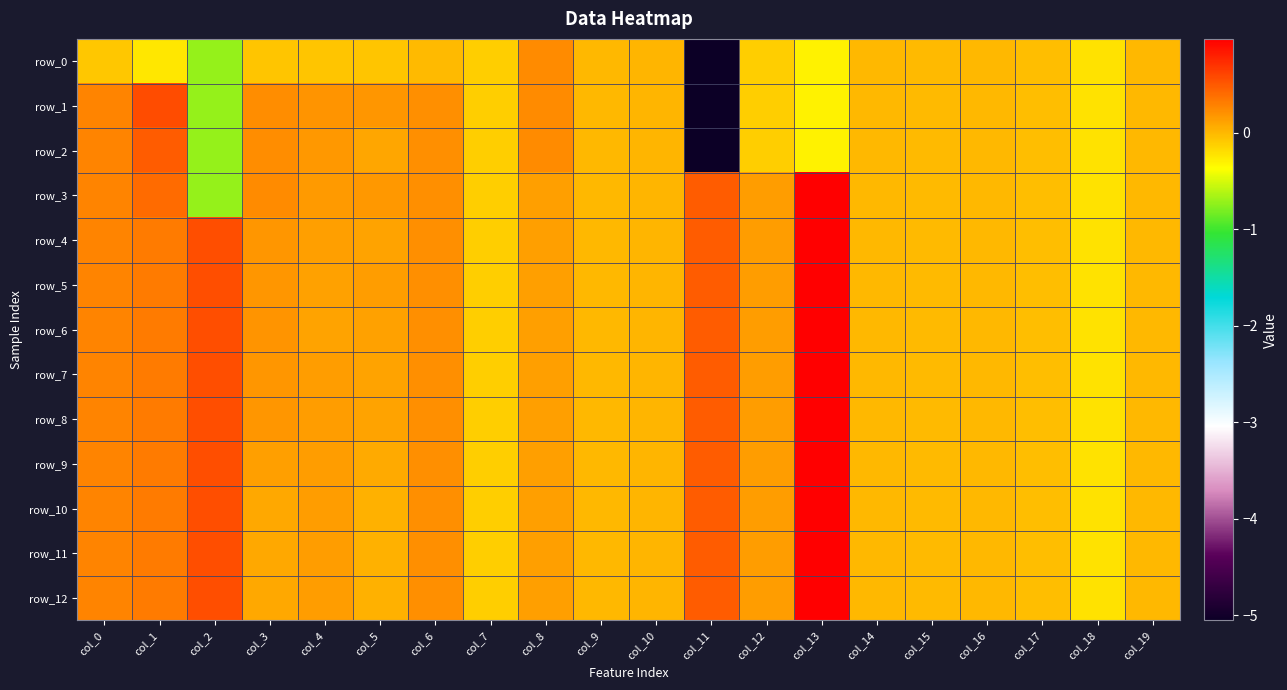

Where does the row_0 series first go above 0?

col_8